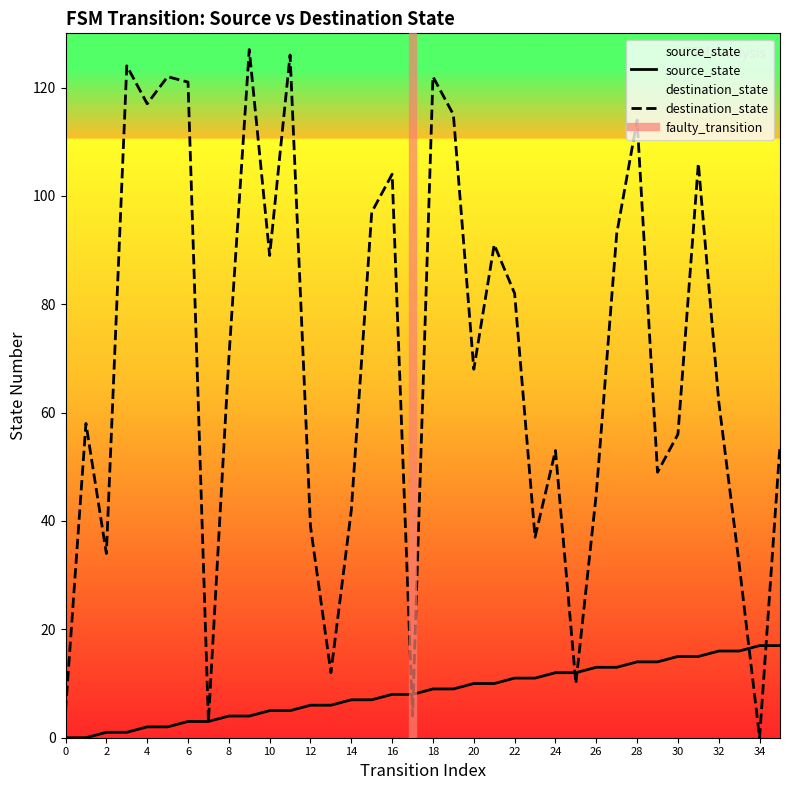

Reading left to right, list all the values displayed in this chart.

source_state: 0	0	1	1	2	2	3	3	4	4	5	5	6	6	7	7	8	8	9	9	10	10	11	11	12	12	13	13	14	14	15	15	16	16	17	17
destination_state: 5	58	34	124	117	122	121	3	70	127	89	126	39	12	42	97	104	4	122	115	68	91	82	37	53	10	45	93	114	49	56	106	62	32	0	54